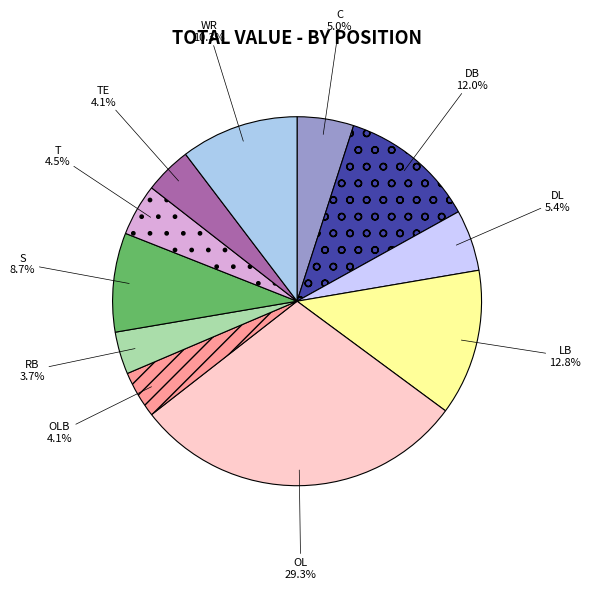

To the nearest percent, what is the combined percentage of LB and OLB?

17%